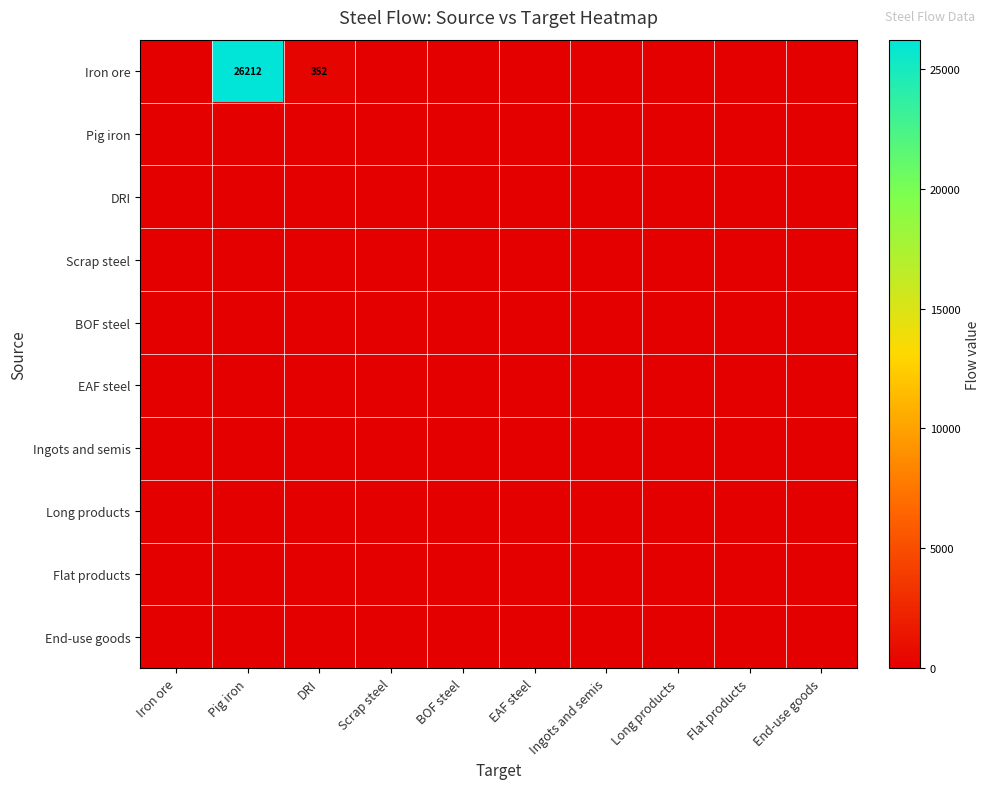

List the series in order of their peak value, highest first.

Iron ore, Pig iron, DRI, Scrap steel, BOF steel, EAF steel, Ingots and semis, Long products, Flat products, End-use goods